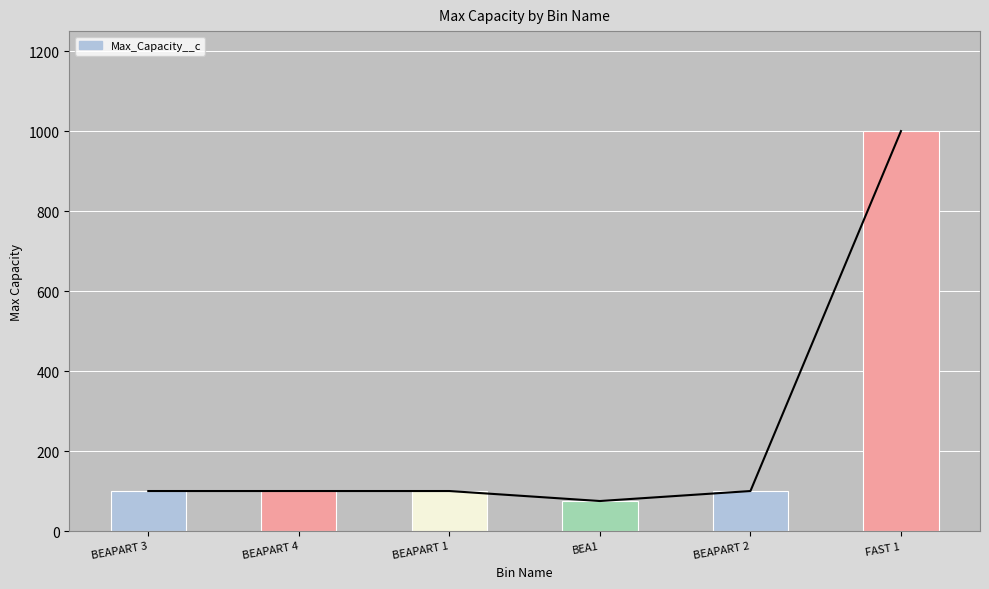

At which label does the data first exceed 100?

FAST 1